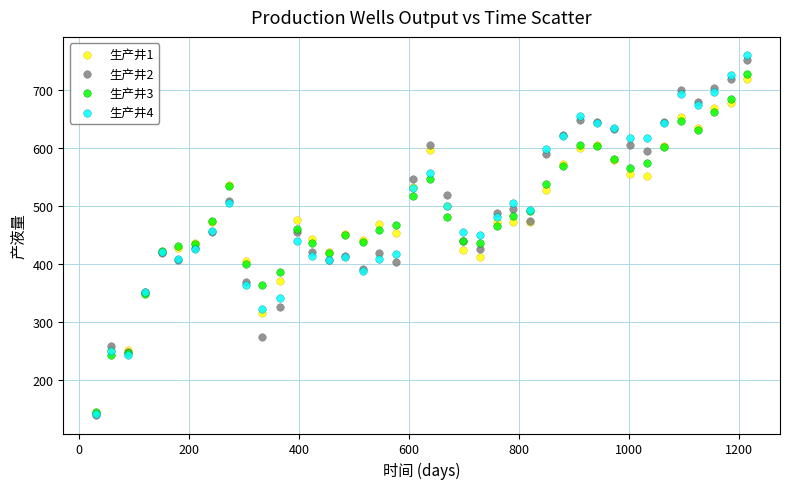

Which series reaches the maximum Y coordinate?

生产井4